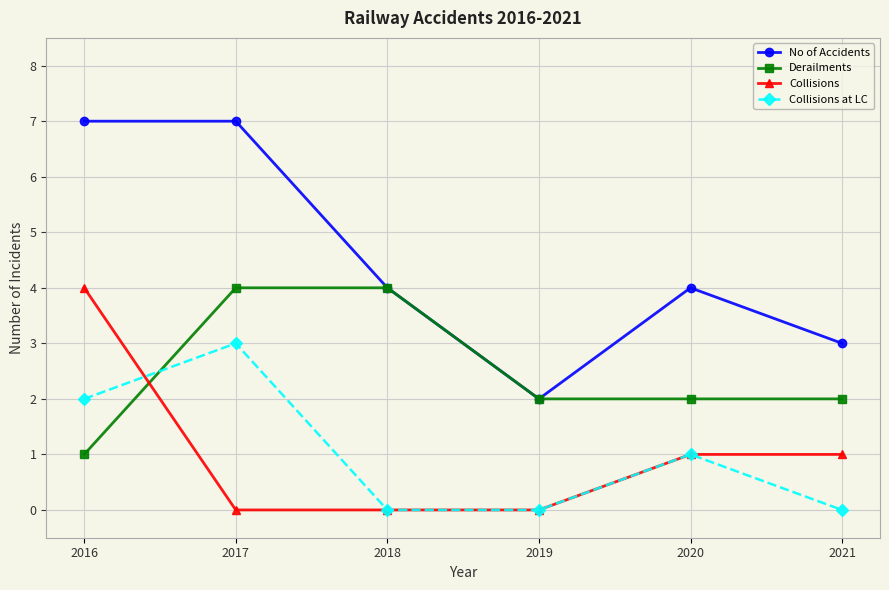

True or false: Derailments has more than 2 points higher than both neighbors.

False